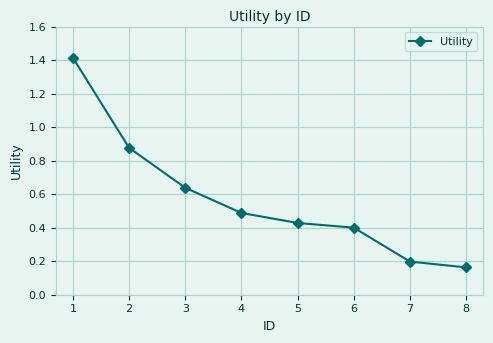

Which label corresponds to the smallest value in the chart?

8